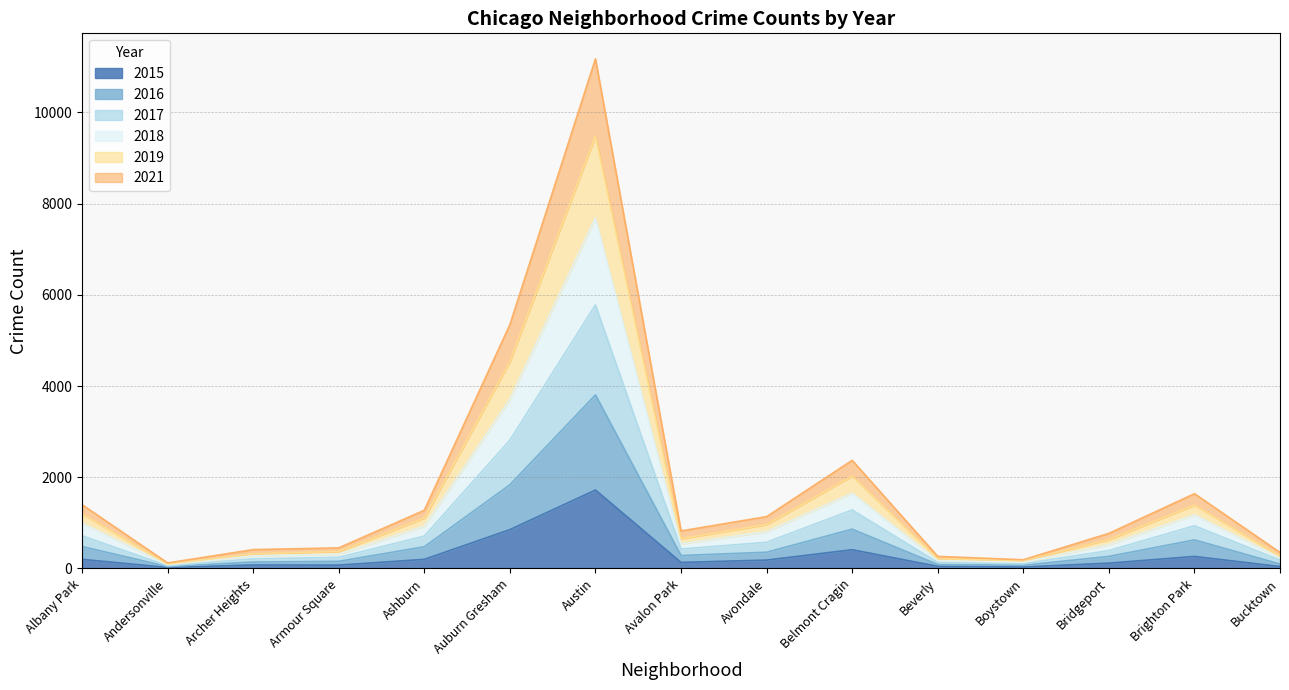

The 2016 series shows 84 at Archer Heights. True or false?

False